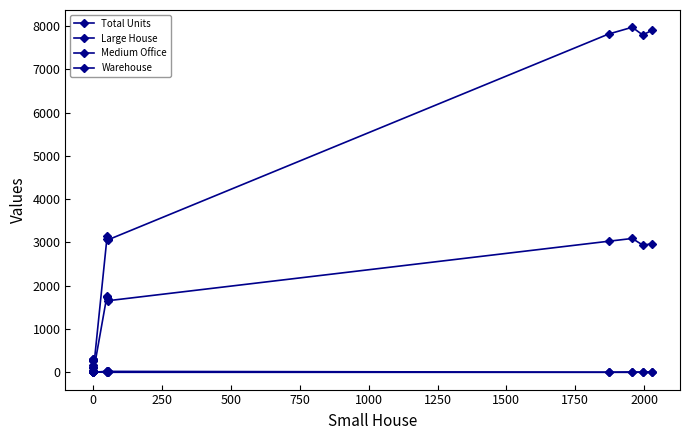

True or false: Warehouse has more than 2 interior local peaks.

True